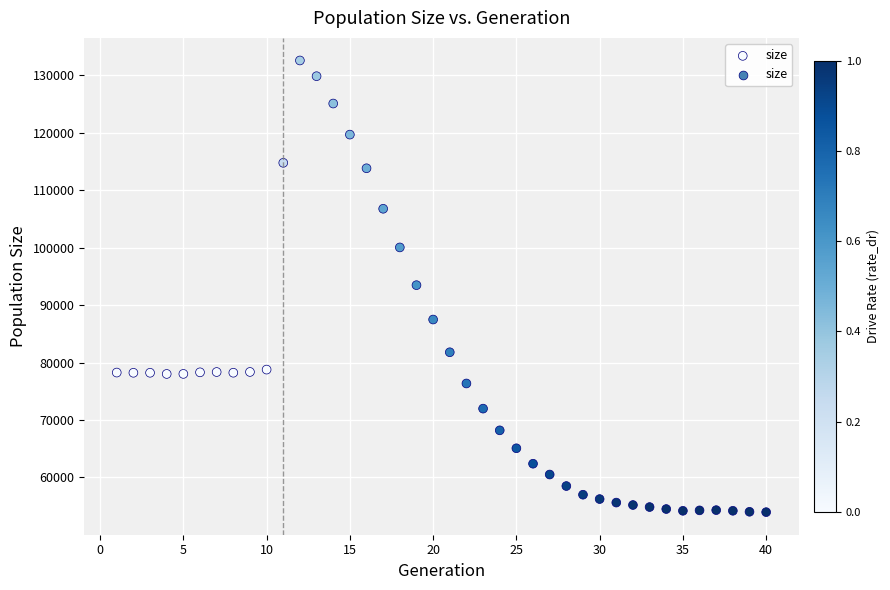

What is the range of Y values (max minus min)?

78651